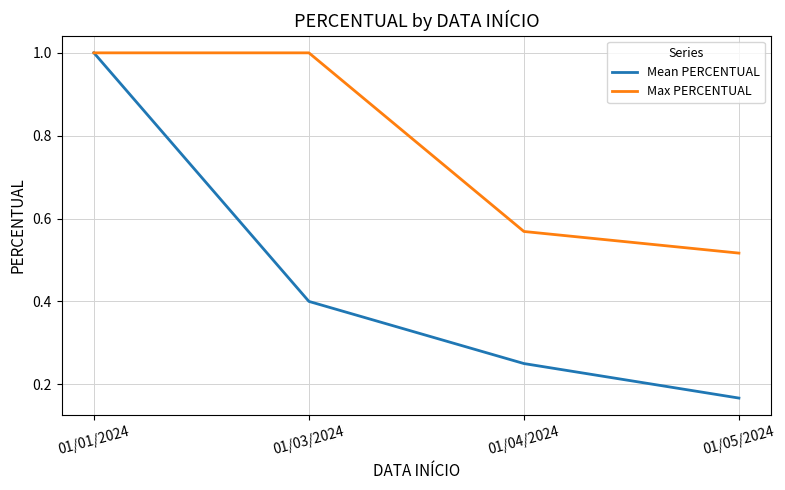

True or false: Mean PERCENTUAL has more than 0 points higher than both neighbors.

False